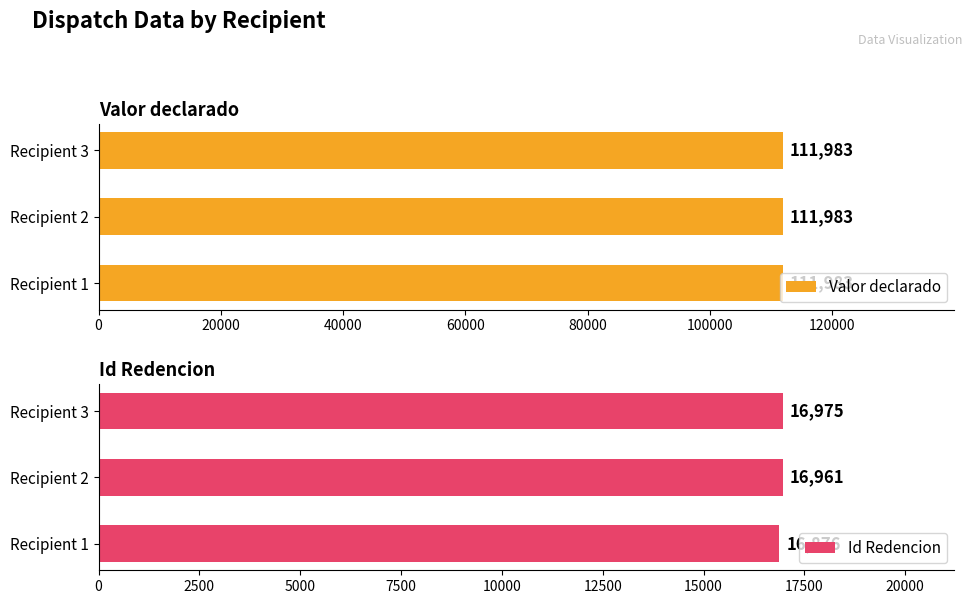

True or false: Id Redencion has a value of 3529.4 at 20000.

False